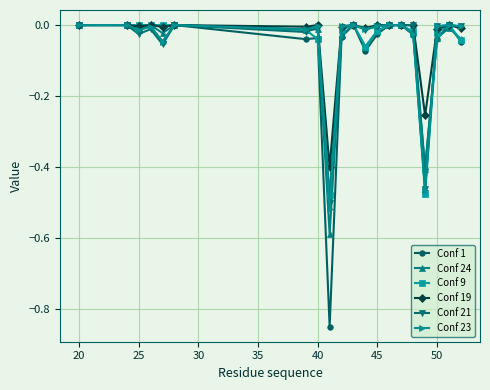

Which series has the widest spread of values?

Conf 1